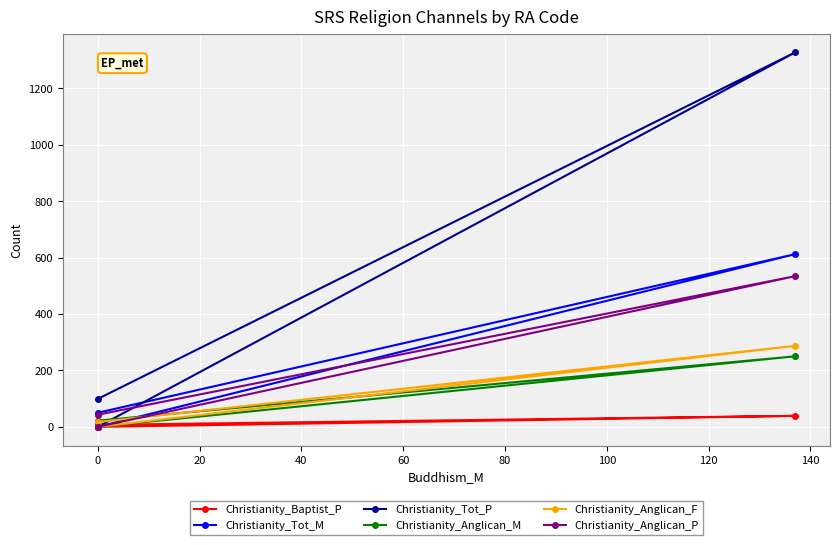

How many series are shown in this chart?

6